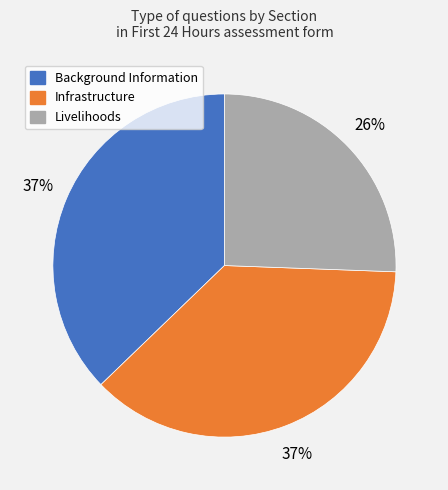

Which category has the smallest portion of the pie?

Livelihoods